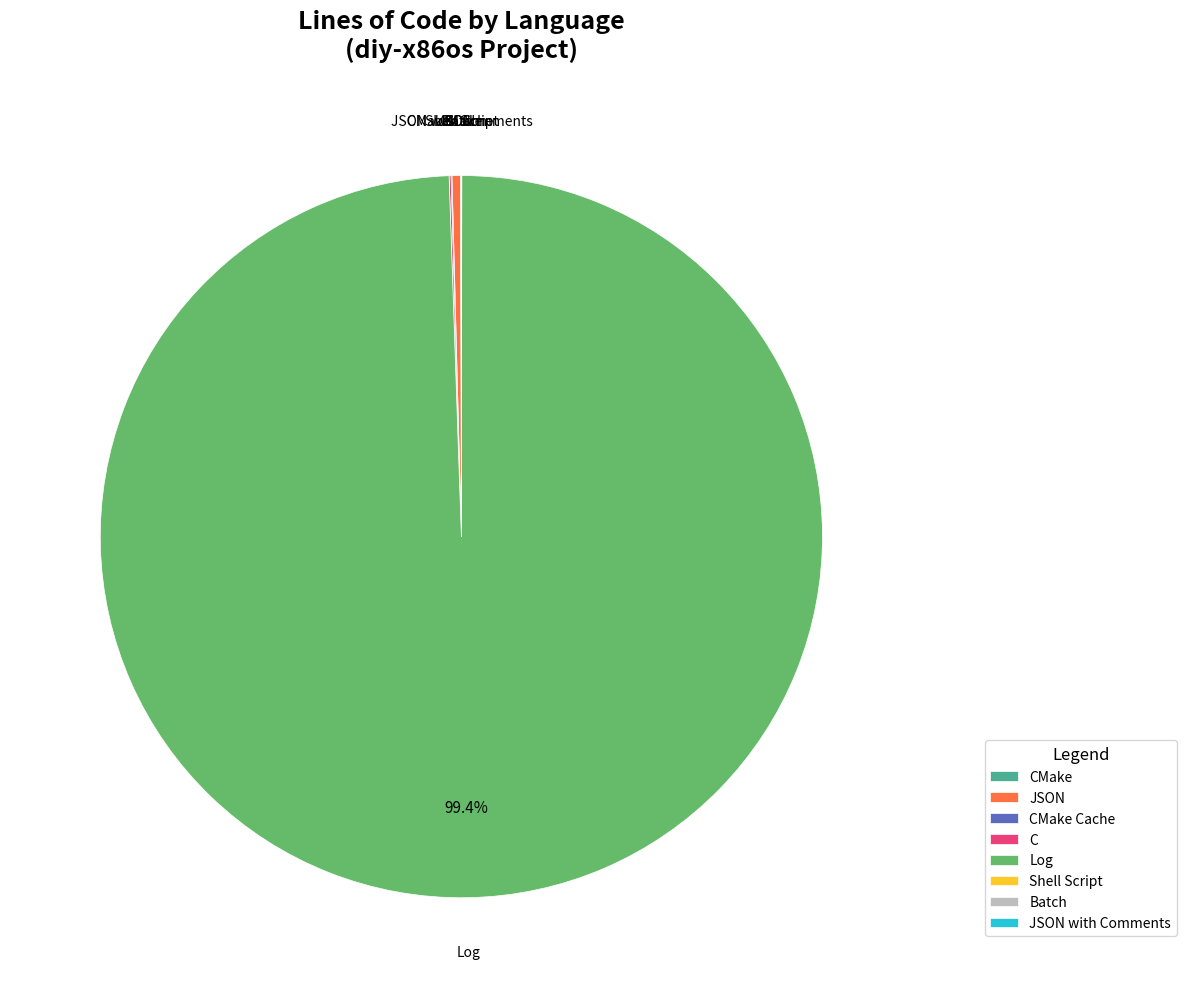

Which category accounts for the majority?

Log